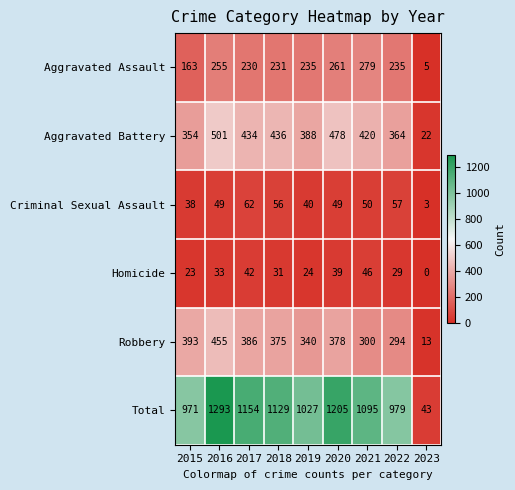

At which category is the sum across all series the highest?

2016